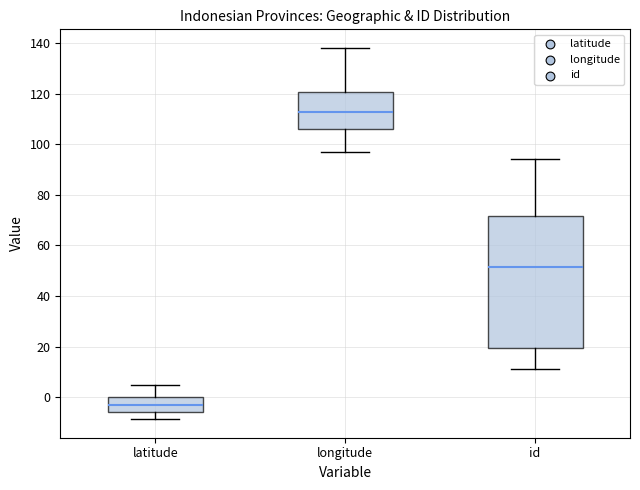

Comparing the boxes themselves (not the whiskers), which one is the tallest?

id